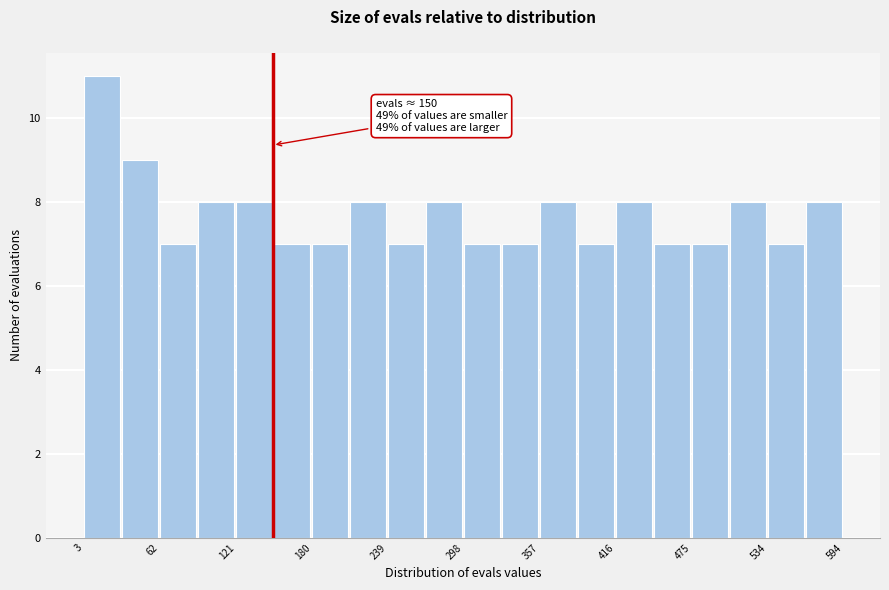

Read against the x-axis, roughly where is the centre of the tallest bar?

20